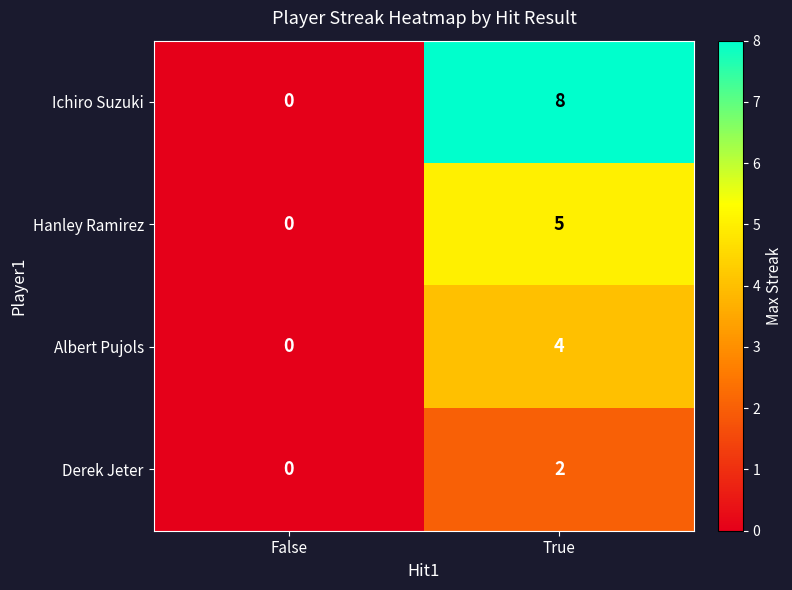

What is the maximum value shown in the chart?

8